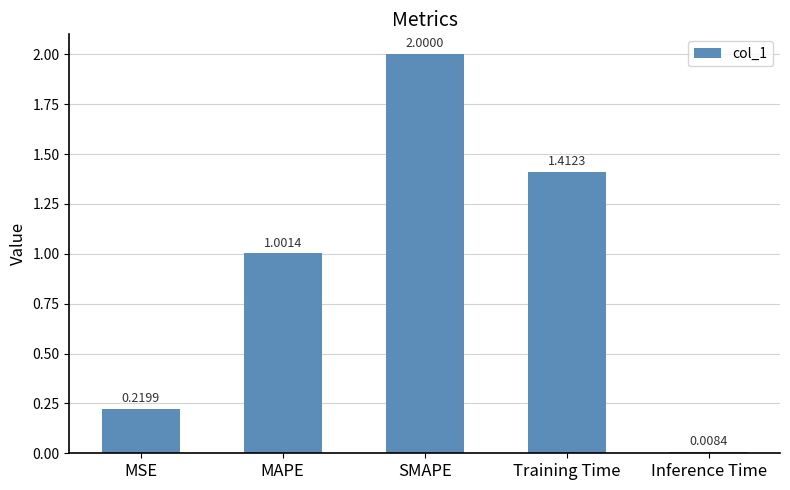

What position from the left is Inference Time?

5